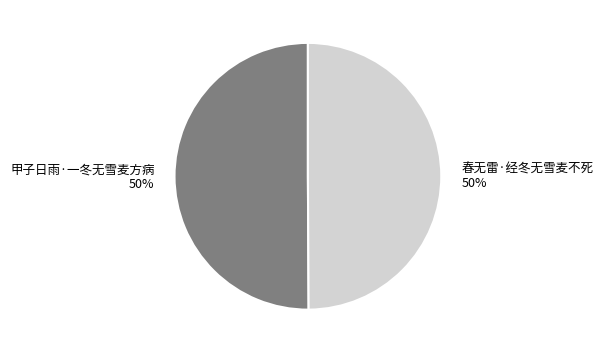

Is the sum of 甲子日雨·一冬无雪麦方病 and 春无雷·经冬无雪麦不死 greater than half?

Yes